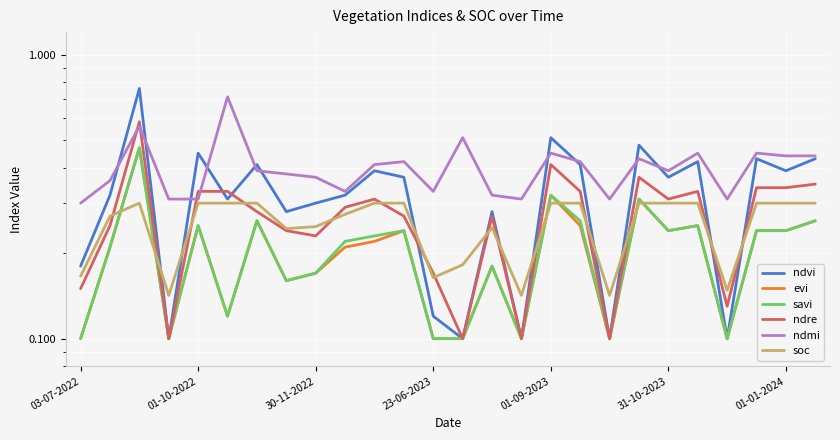

Rank the series at 19 from highest to lowest value.

ndvi, ndmi, ndre, evi, savi, soc